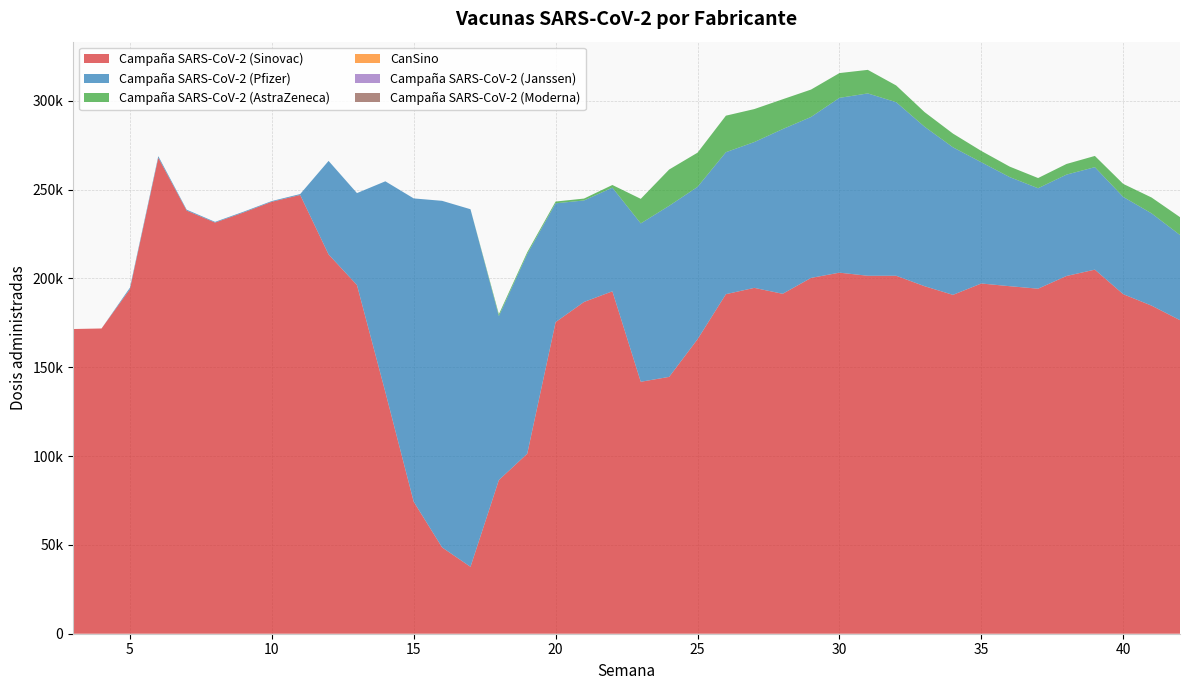

Reading right to left, what are all the values shown in this chart?

Campaña SARS-CoV-2 (Sinovac): 176517	184688	191139	204957	201387	194235	195640	197163	190765	195633	201511	201507	203259	200300	191358	194699	191151	165775	144588	141835	192759	186761	175418	101338	86507	37669	48593	74290	136068	196292	213527	246990	243187	237114	231453	238201	267955	193942	171838	171529
Campaña SARS-CoV-2 (Pfizer): 47938	51930	54747	57694	57059	56549	61413	68244	83064	89775	97706	102657	98400	90609	92721	82073	79923	85755	96305	89151	58357	57146	66887	112445	92303	201301	195103	170763	118617	51757	52643	521	397	436	402	509	895	854	0	1
Campaña SARS-CoV-2 (AstraZeneca): 10052	8929	7337	6316	5997	5738	5899	6365	7724	8236	9420	13259	13953	15421	16787	18576	20560	19273	20426	13827	1496	1060	991	982	1051	0	0	0	0	0	0	0	0	0	0	0	0	0	0	0
CanSino: 0	0	0	0	0	0	0	0	0	0	0	0	0	0	0	0	0	0	0	0	0	0	0	0	0	0	0	0	0	0	0	0	0	0	0	0	0	0	0	0
Campaña SARS-CoV-2 (Janssen): 0	0	0	0	0	0	0	0	0	0	0	0	0	0	0	0	0	0	0	0	0	0	0	0	0	0	0	0	0	0	0	0	0	0	0	0	0	0	0	0
Campaña SARS-CoV-2 (Moderna): 0	0	0	0	0	0	0	0	0	0	0	0	0	0	0	0	0	0	0	0	0	0	0	0	0	0	0	0	0	0	0	0	0	0	0	0	0	0	0	0